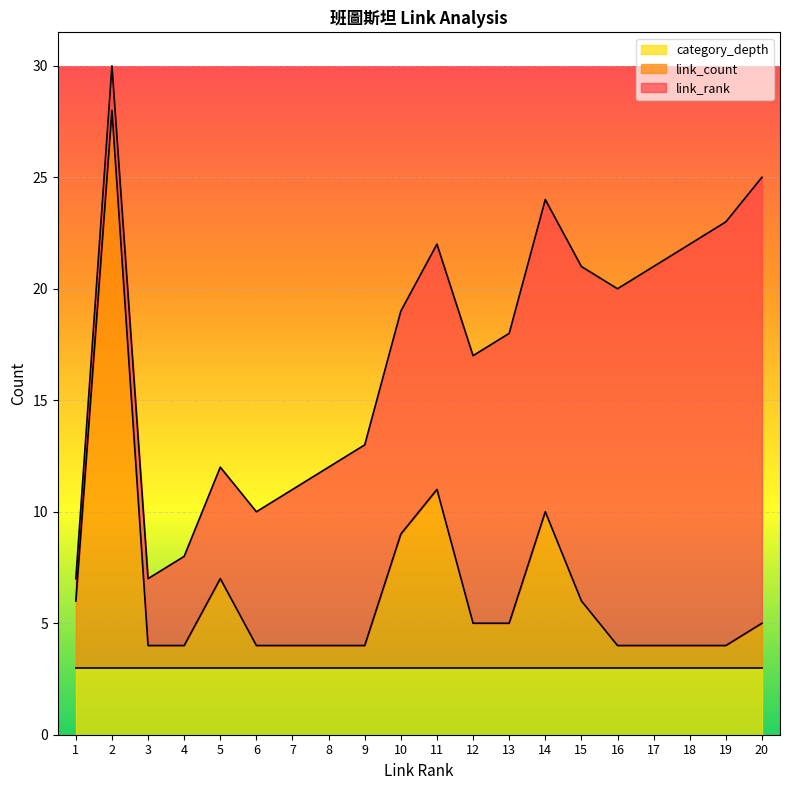

What is the sum of the link_count values at 9 and 1?

4